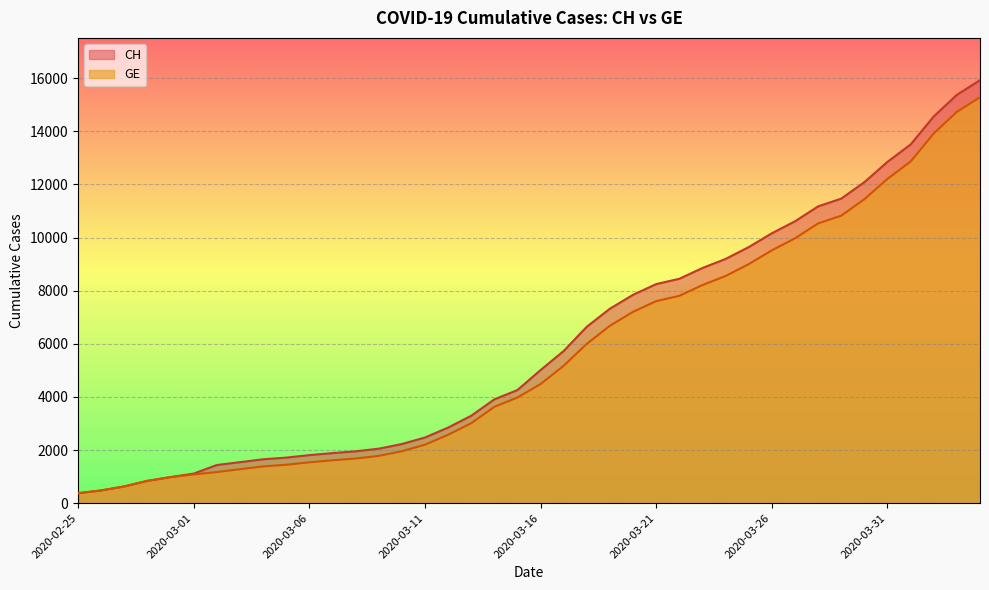

Reading left to right, transcribe all the data shown in this chart.

CH: 375	479	630	840	981	1113	1436	1544	1652	1715	1809	1885	1952	2051	2226	2472	2845	3291	3908	4259	5012	5731	6644	7323	7847	8249	8449	8855	9196	9642	10162	10613	11175	11467	12086	12852	13505	14561	15375	15926
GE: 375	479	630	840	981	1083	1171	1278	1384	1447	1538	1614	1681	1780	1955	2201	2574	3010	3627	3978	4485	5174	6002	6681	7205	7607	7807	8213	8554	9000	9520	9971	10533	10825	11444	12210	12863	13919	14733	15284